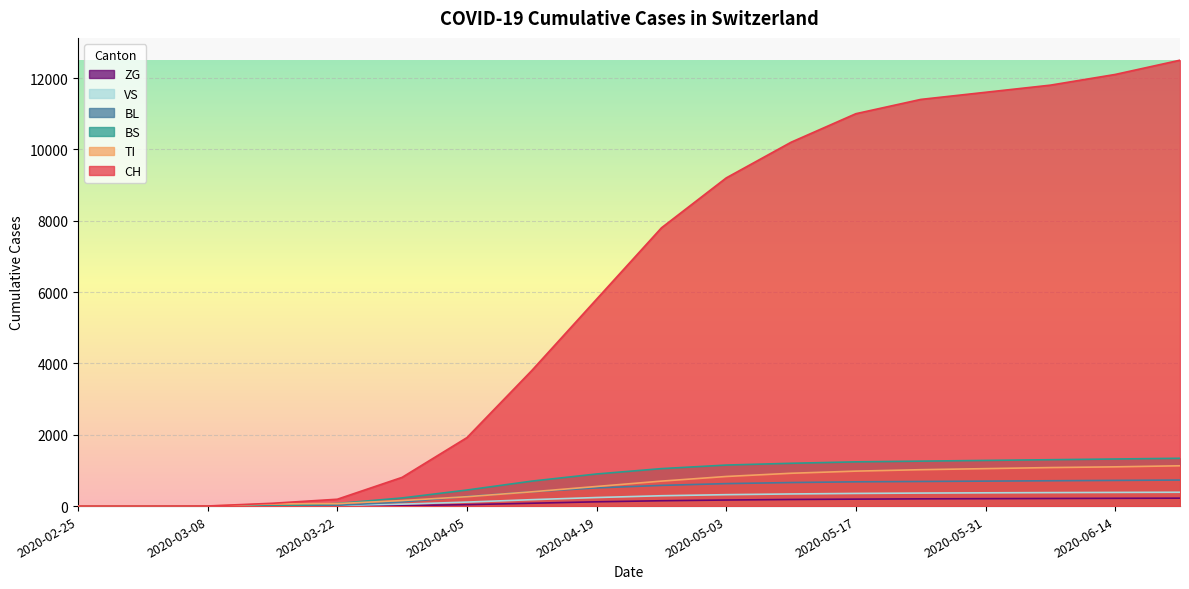

List the labels in order of VS value, largest first.

2020-06-21, 2020-06-14, 2020-06-07, 2020-05-31, 2020-05-24, 2020-05-17, 2020-05-10, 2020-05-03, 2020-04-26, 2020-04-19, 2020-04-12, 2020-04-05, 2020-03-29, 2020-03-22, 2020-03-15, 2020-02-25, 2020-03-01, 2020-03-08